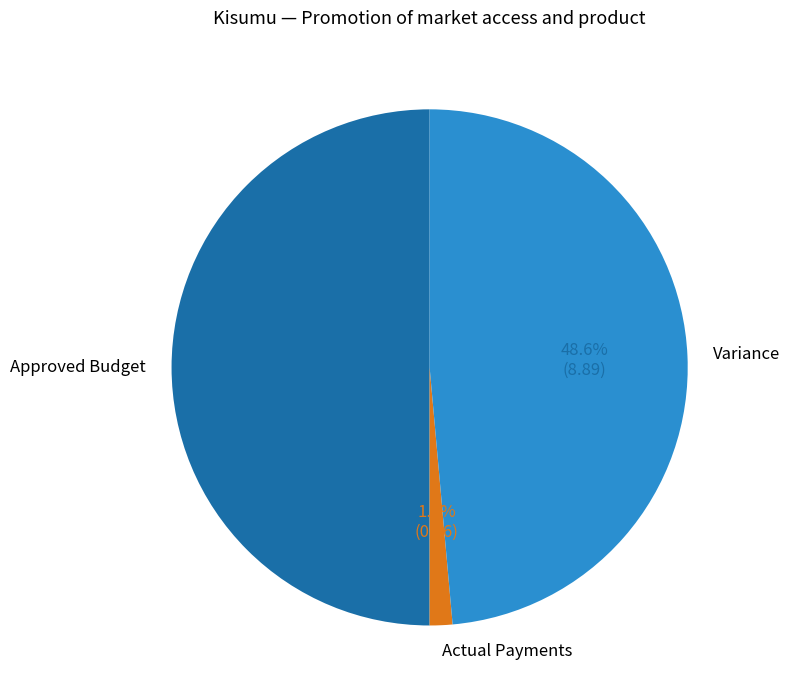

What percentage do Actual Payments and Variance together represent?

50.0%